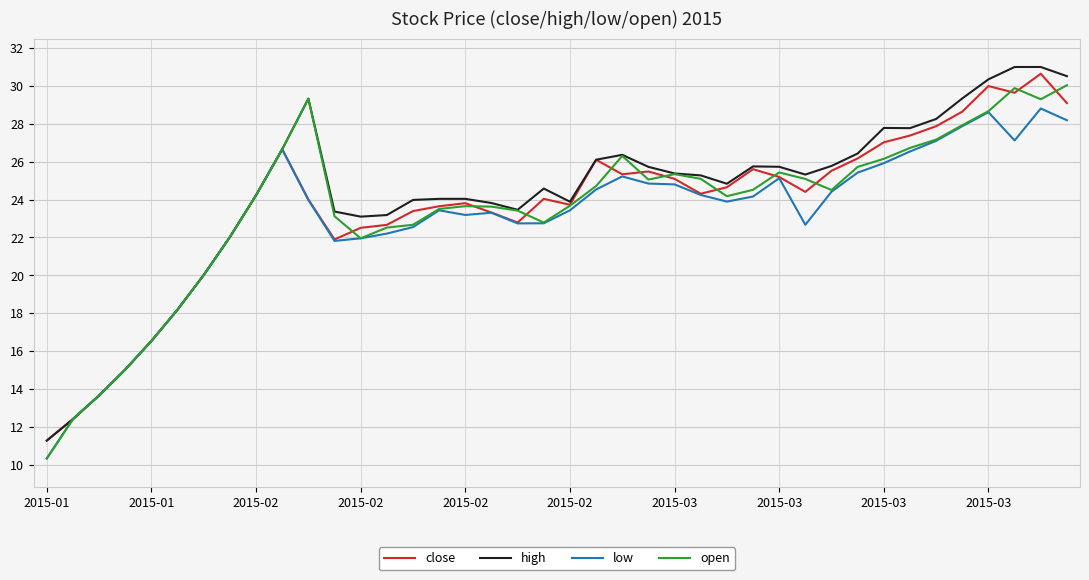

What is the lowest value of the close series?

11.3